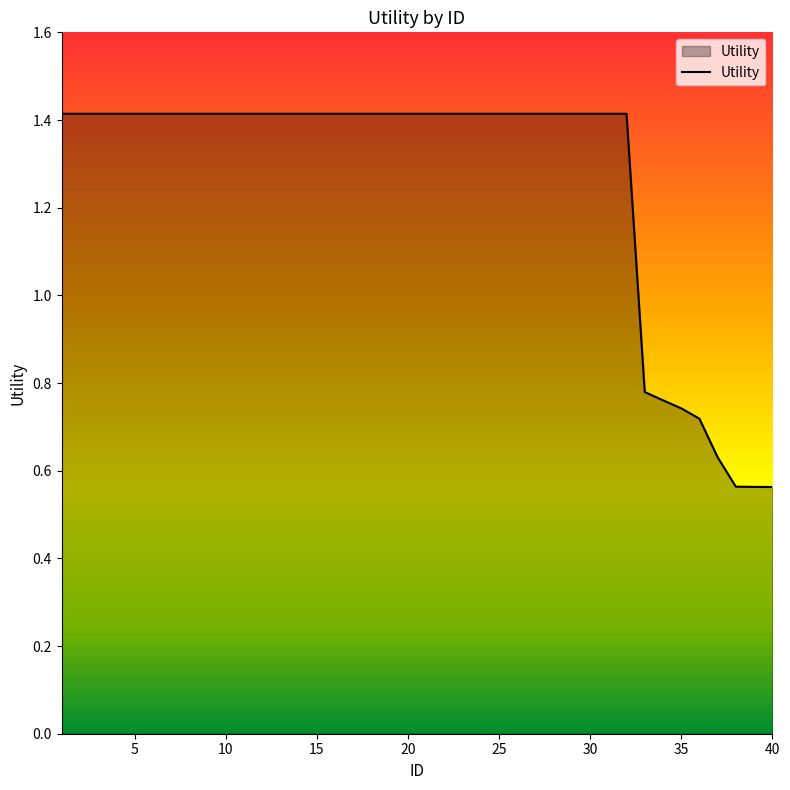

What is the difference between the maximum and minimum values?

0.9